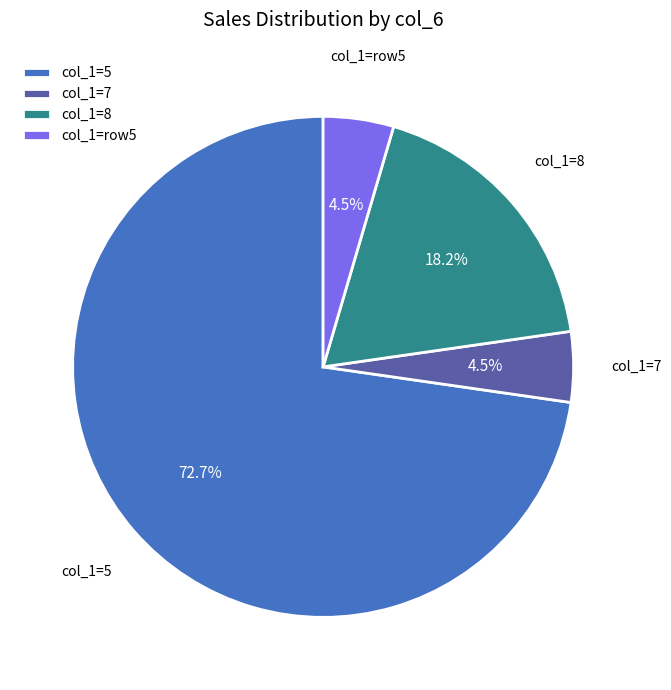

Which category accounts for the majority?

col_1=5